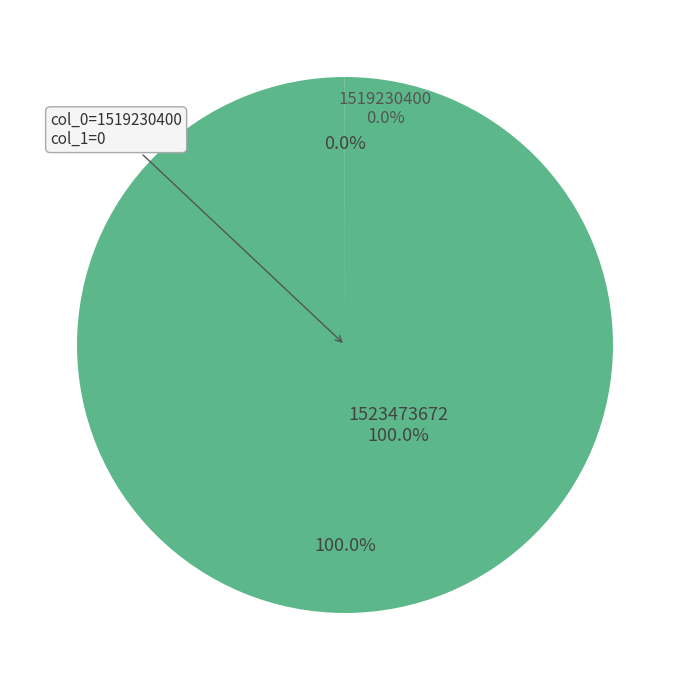

To the nearest percent, what is the difference between the largest and smallest slice percentages?

100%